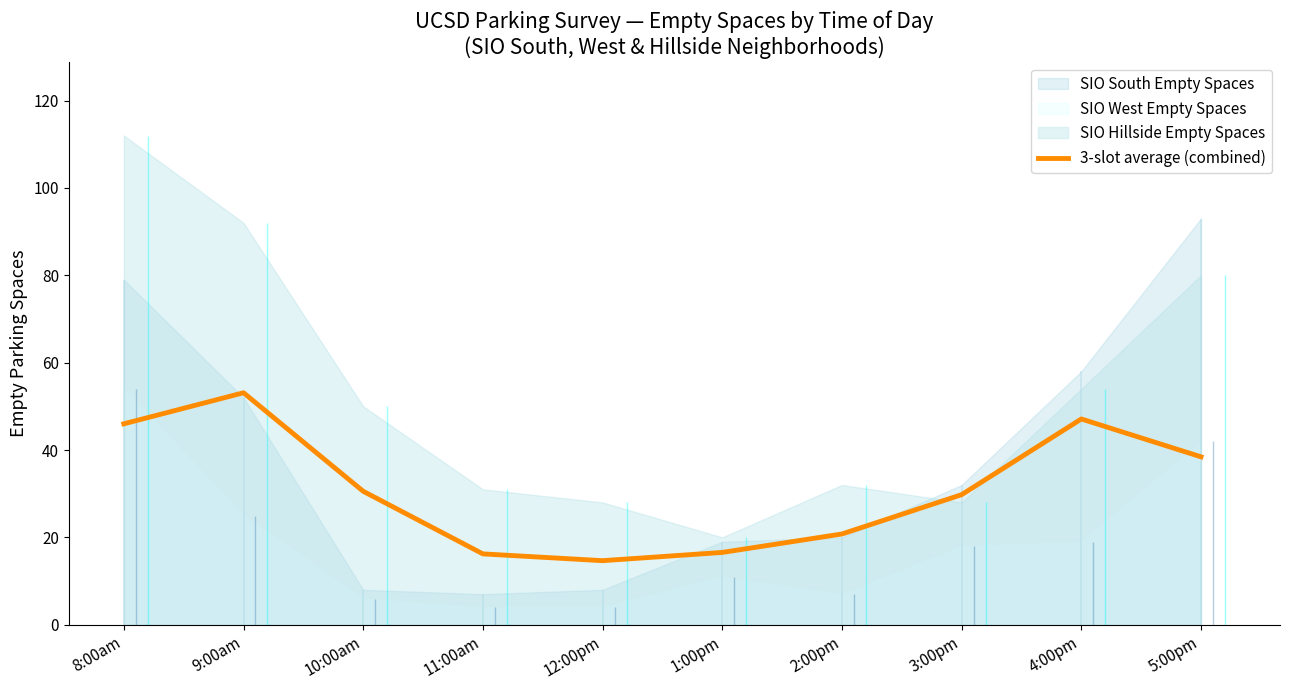

What is the sum of all values?

313.2